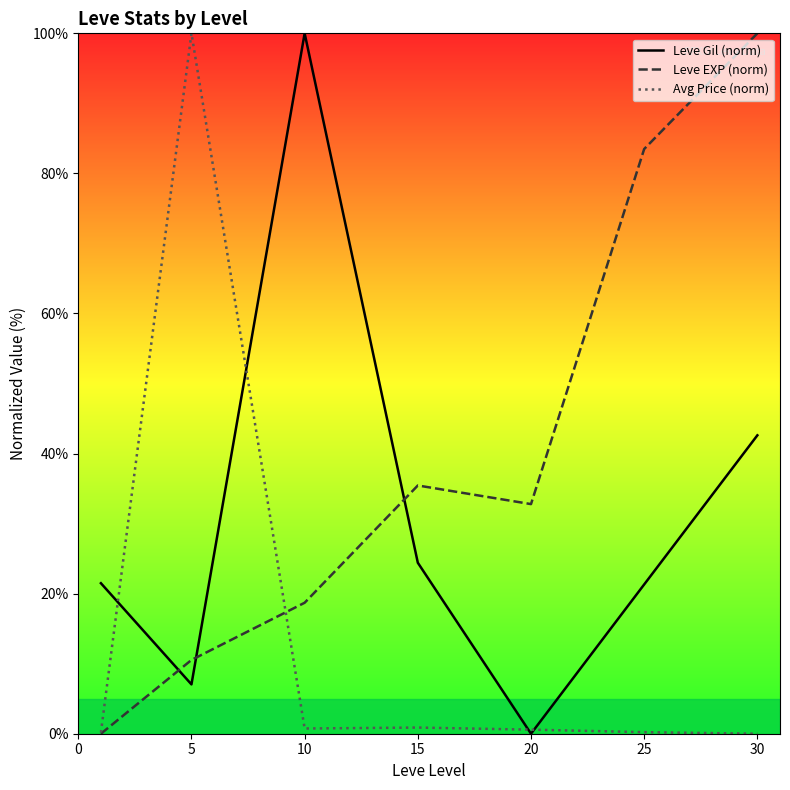

Reading left to right, transcribe all the data shown in this chart.

Leve Gil (norm): 21.5	7.0	100.0	24.4	0.0	21.3	42.6
Leve EXP (norm): 0.0	10.5	18.7	35.4	32.8	83.5	100.0
Avg Price (norm): 0.2	100.0	0.7	0.9	0.6	0.2	0.0